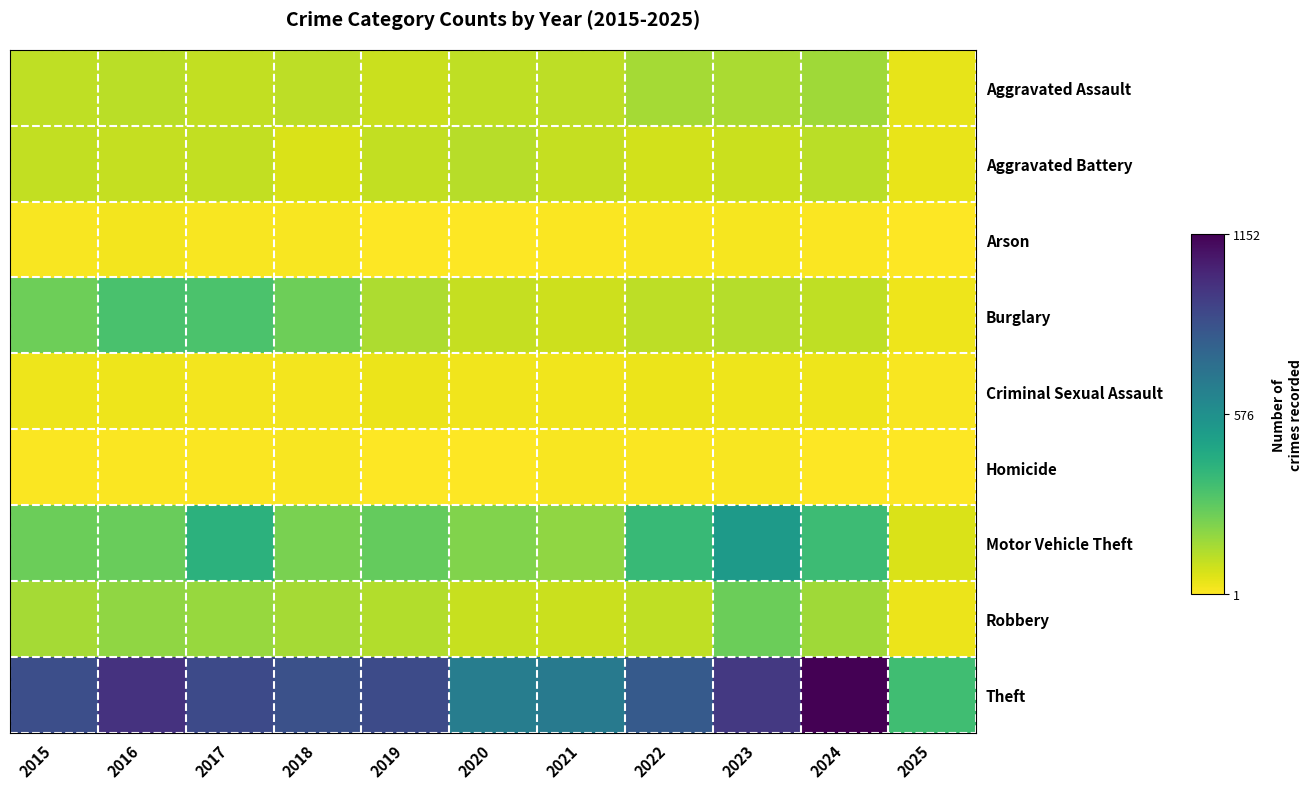

Rank the series by their maximum value, from lowest to highest.

Homicide, Arson, Criminal Sexual Assault, Aggravated Battery, Aggravated Assault, Robbery, Burglary, Motor Vehicle Theft, Theft